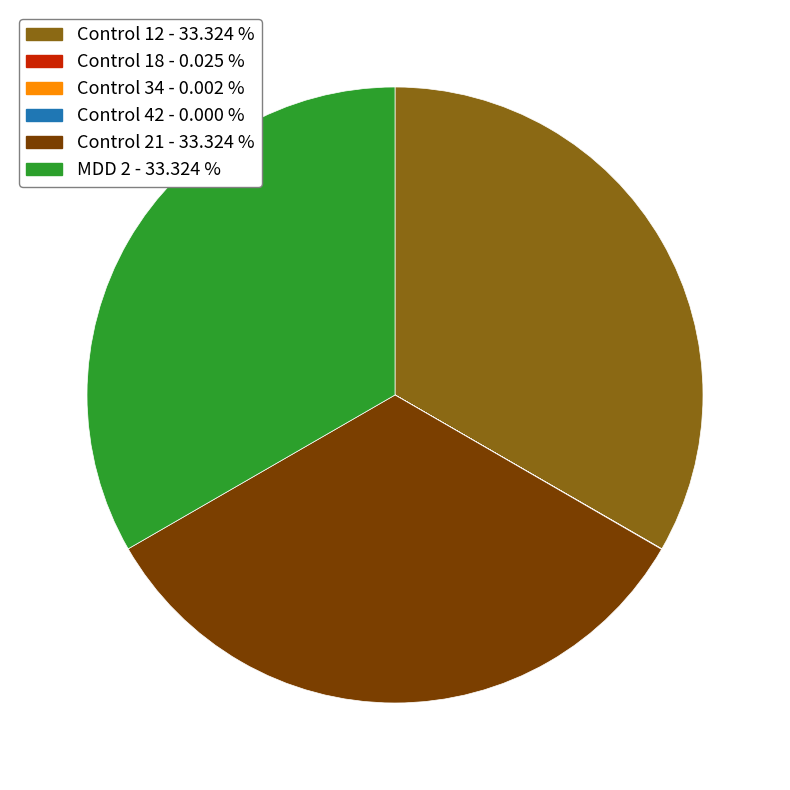

Does any single category account for the majority?

No